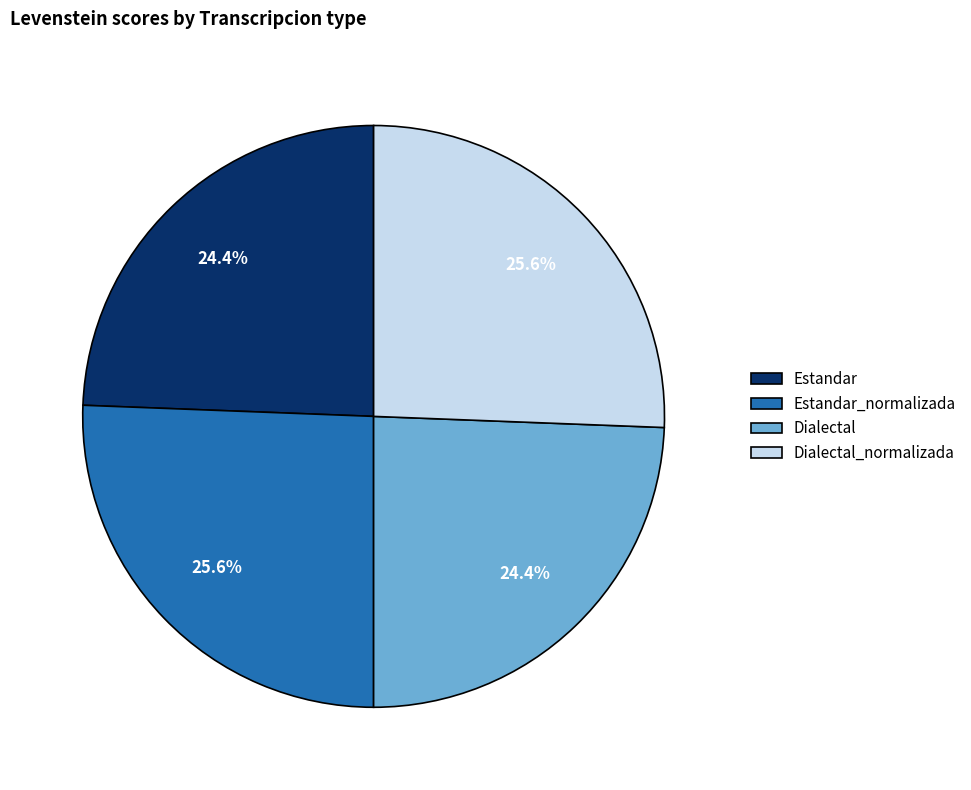

How much of the chart is everything except Dialectal?

75.6%